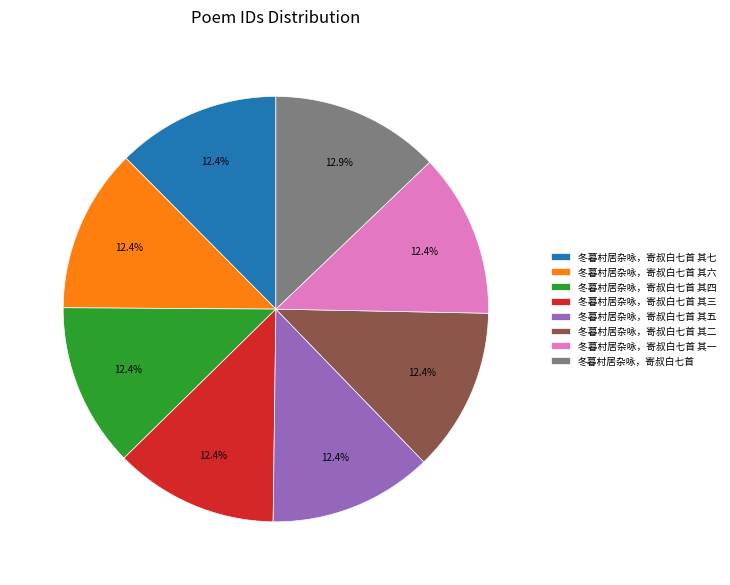

To the nearest percent, what portion does 冬暮村居杂咏，寄叔白七首 其一 represent?

12%